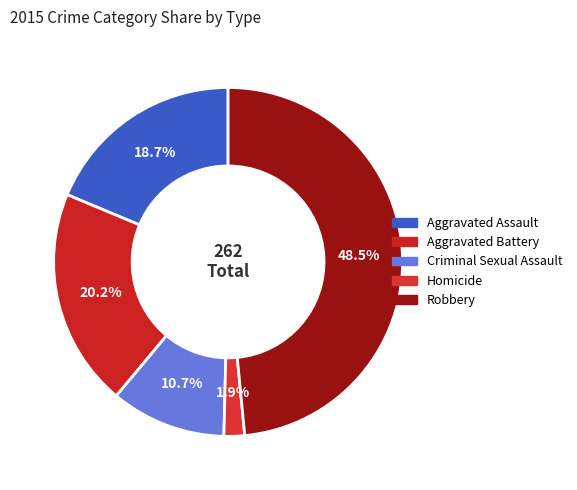

Rank the categories by value from highest to lowest.

Robbery, Aggravated Battery, Aggravated Assault, Criminal Sexual Assault, Homicide